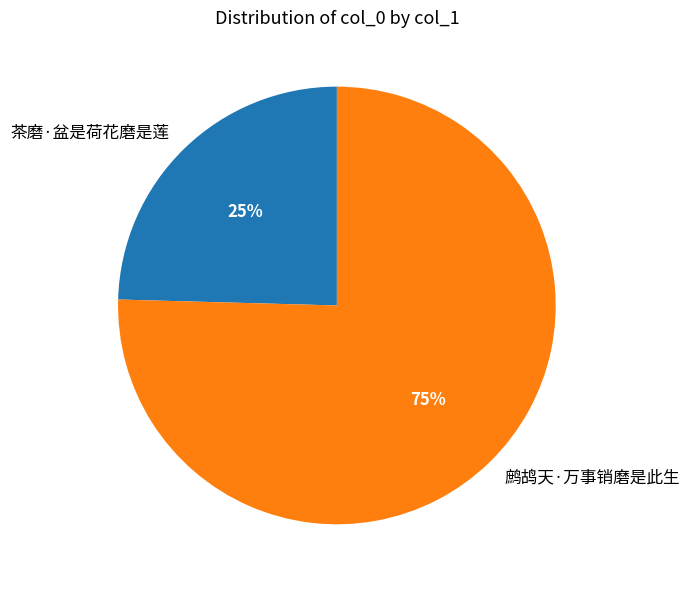

Count the number of slices in the pie.

2